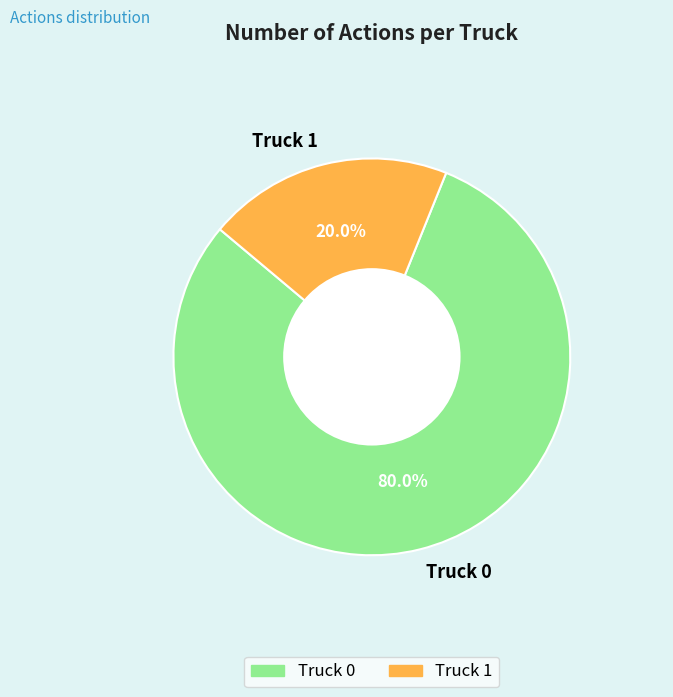

What is the majority slice?

Truck 0